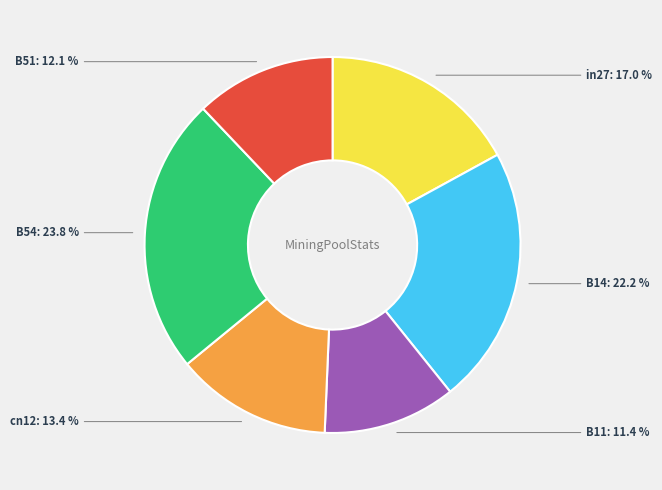

Does B54 represent more than half of the total?

No